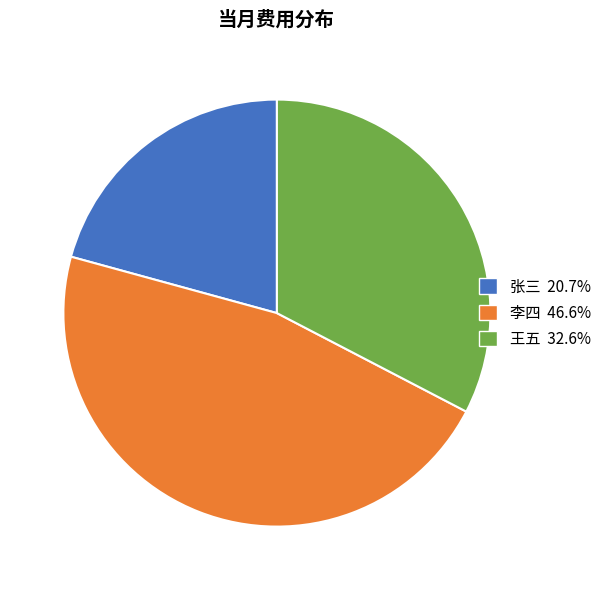

How many segments does this pie chart have?

3